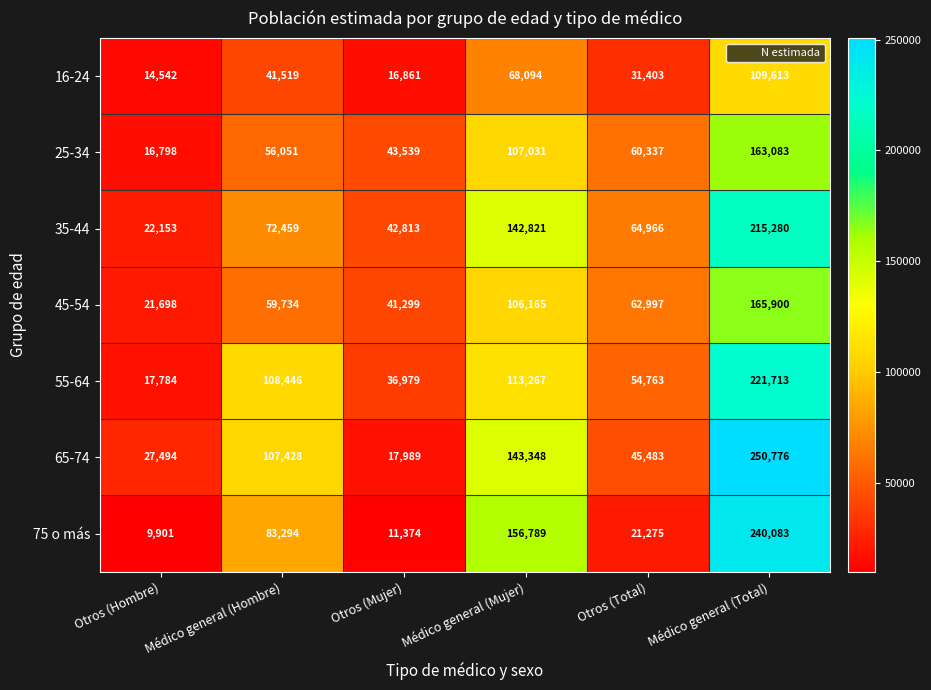

At which category is the sum across all series the highest?

Médico general (Total)